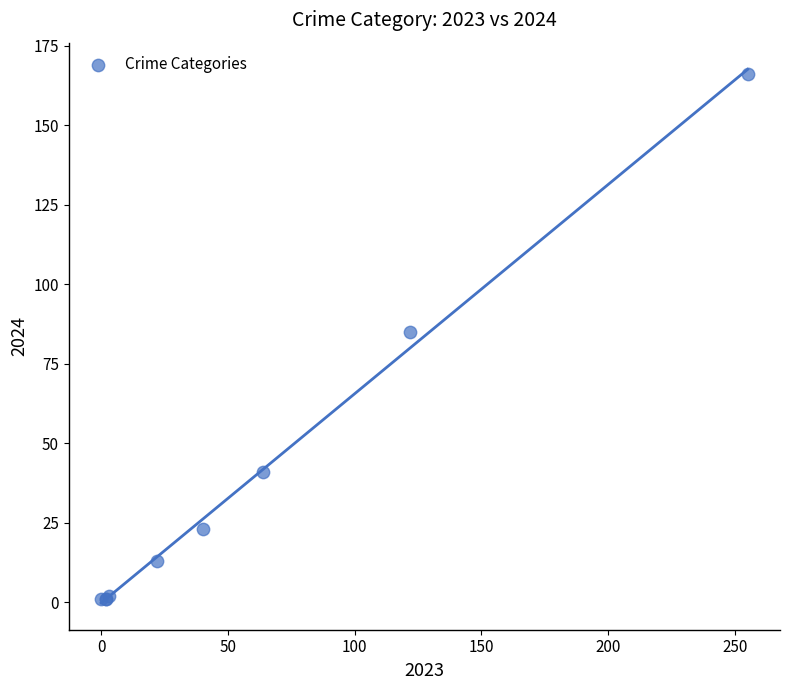

What Y value in the scatter plot is closest to 83?

85